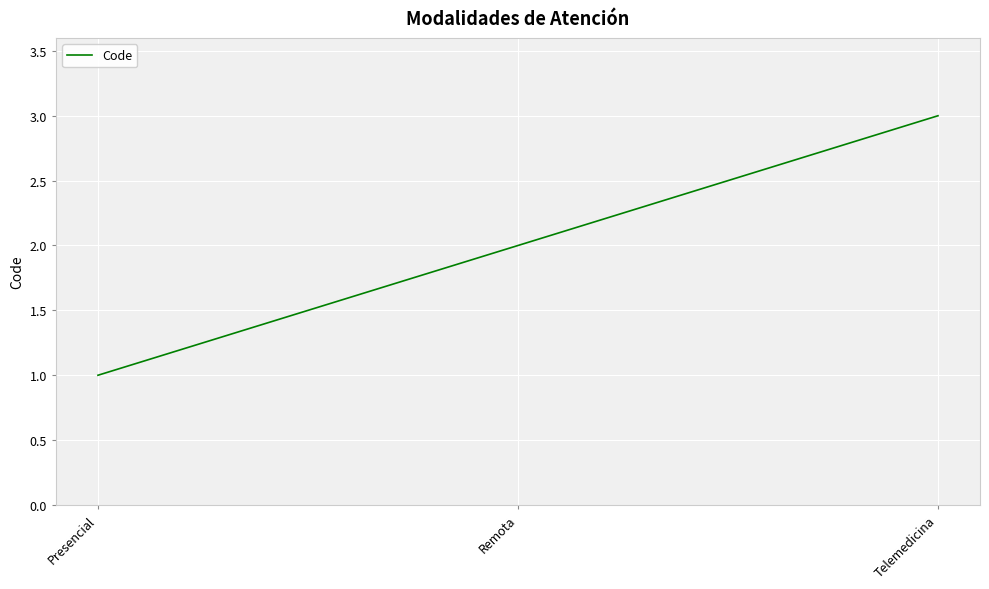

What is the change in value from Presencial to Telemedicina?

+2